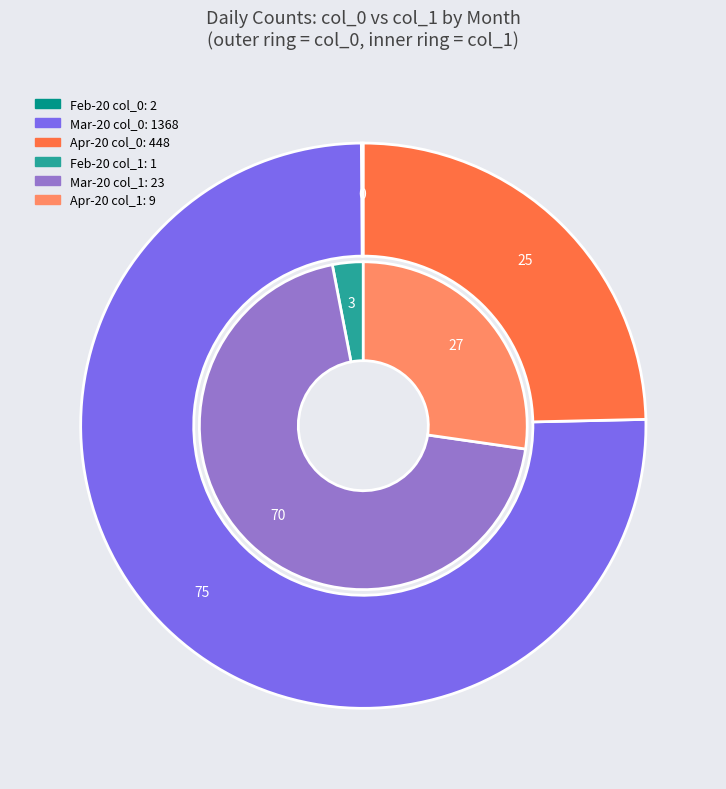

Does 15 represent more than half of the total?

No